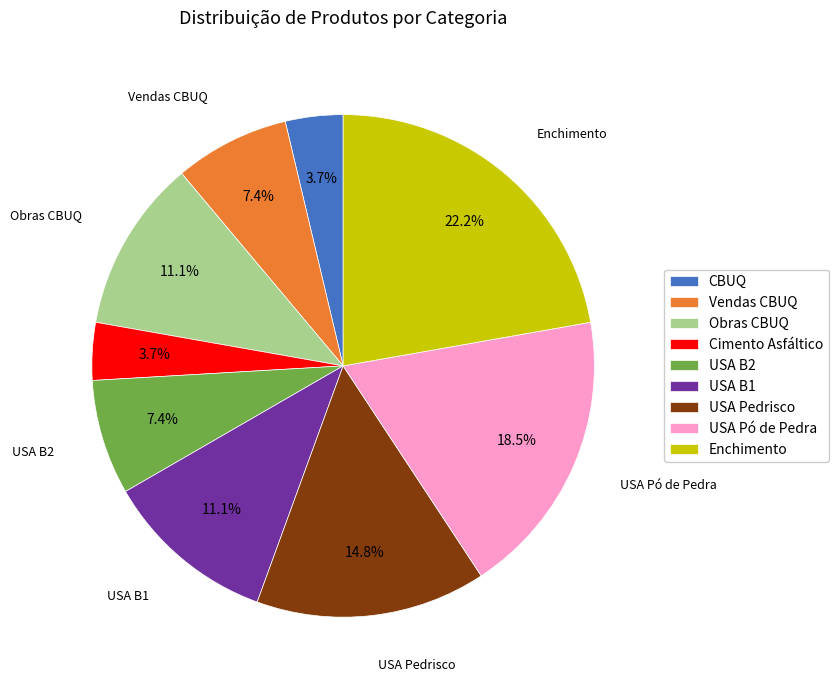

To the nearest percent, what is the average slice percentage?

11%